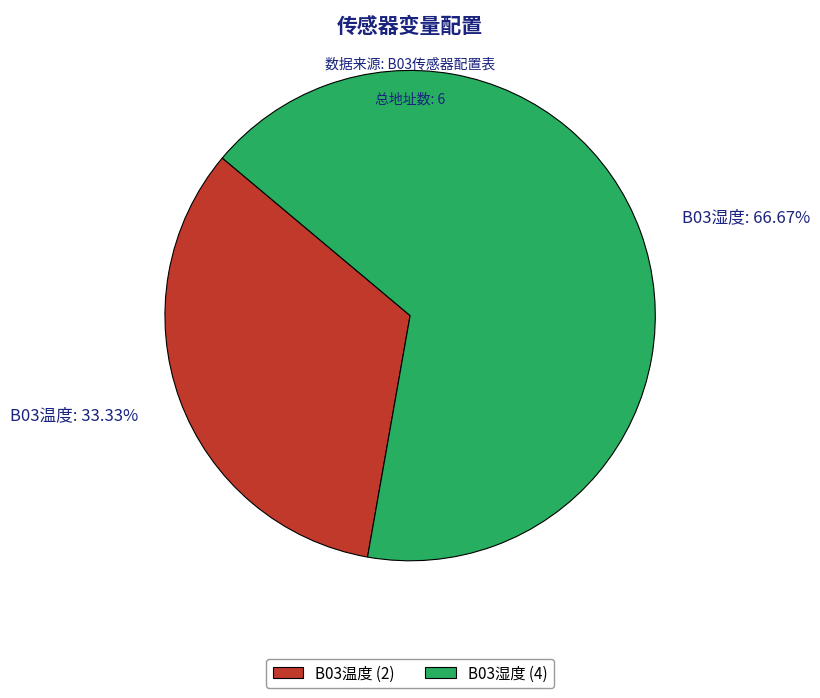

To the nearest percent, what percentage of the pie is B03温度?

33%